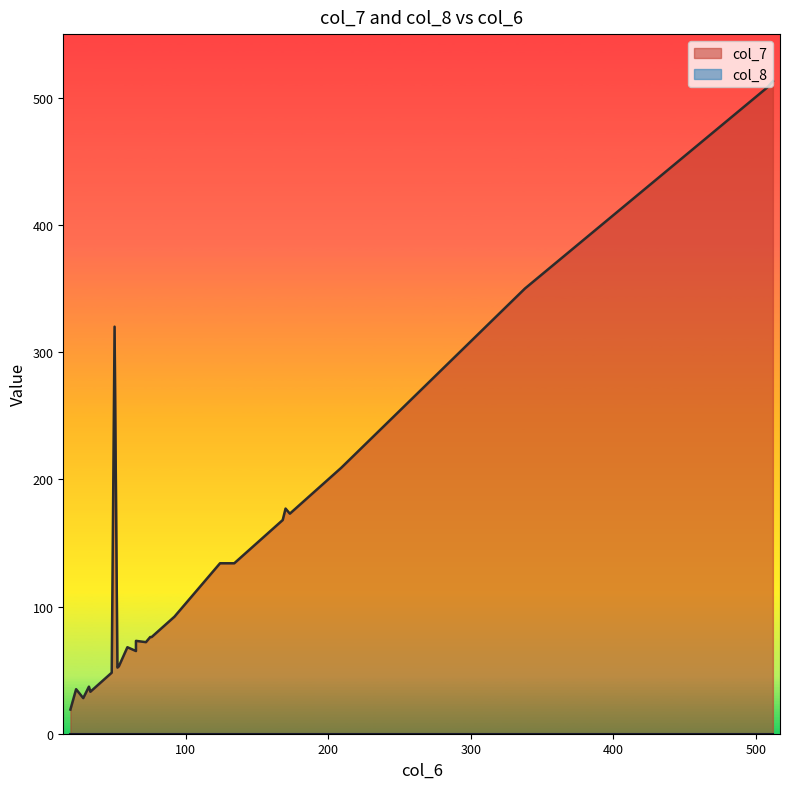

List the series in order of their peak value, highest first.

col_7, col_8